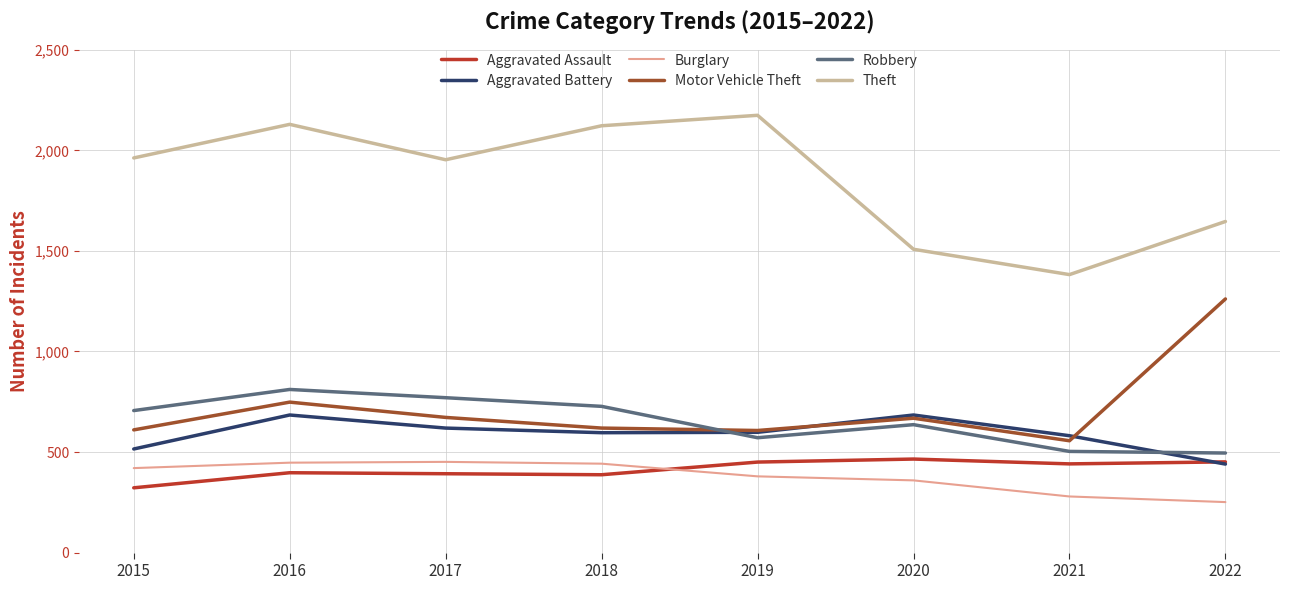

At which category is the sum across all series the highest?

2016